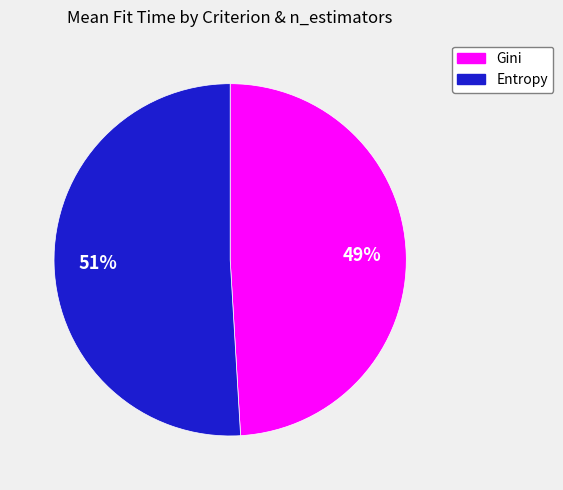

Is the sum of Gini and Entropy greater than half?

Yes